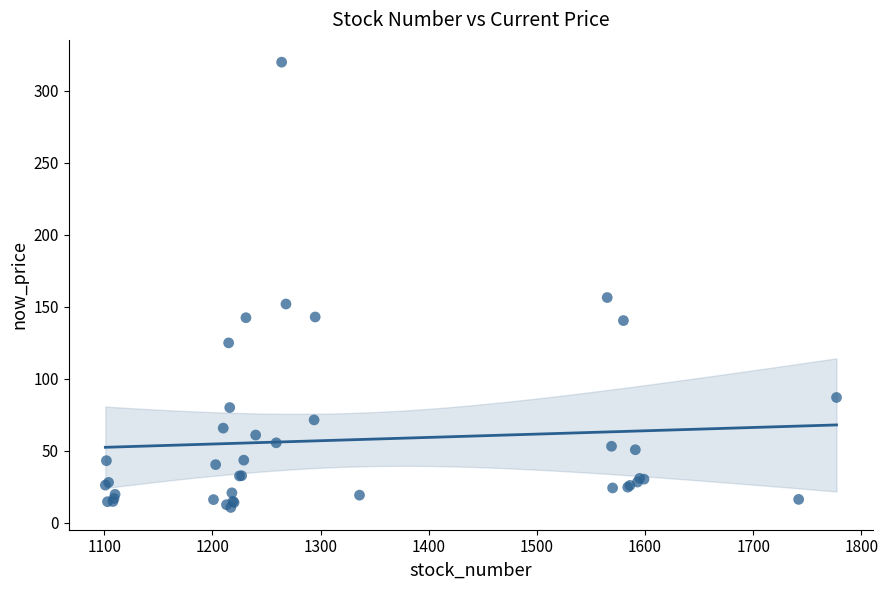

What Y value in the scatter plot is closest to 165?

156.5